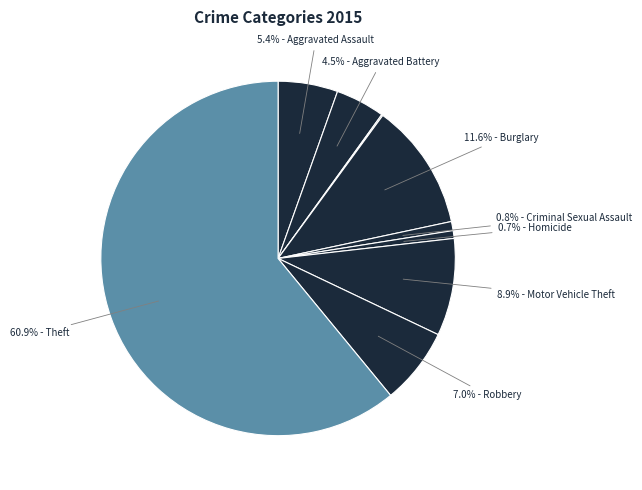

Which category has the smallest portion of the pie?

Arson